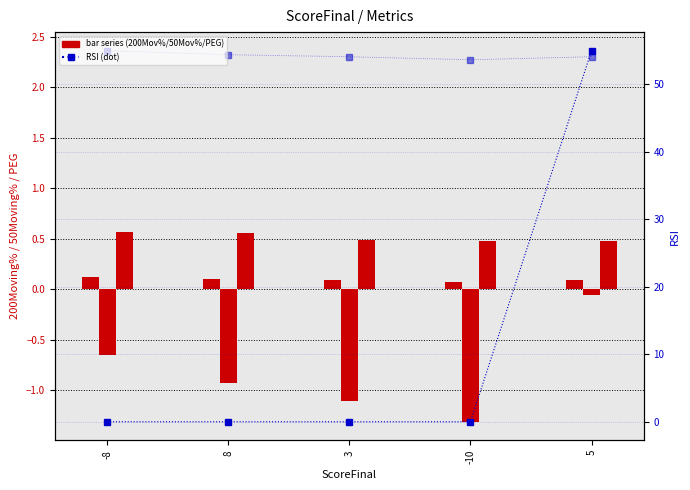

Reading right to left, extract all data points from this chart.

PriceBook: 5=2.3	-10=2.3	3=2.3	8=2.3	-8=2.4
200Moving%: 5=0.1	-10=0.1	3=0.1	8=0.1	-8=0.1
50Moving%: 5=-0.1	-10=-1.3	3=-1.1	8=-0.9	-8=-0.7
PEG: 5=0.5	-10=0.5	3=0.5	8=0.6	-8=0.6
RSI: 5=55.0	-10=0.0	3=0.0	8=0.0	-8=0.0